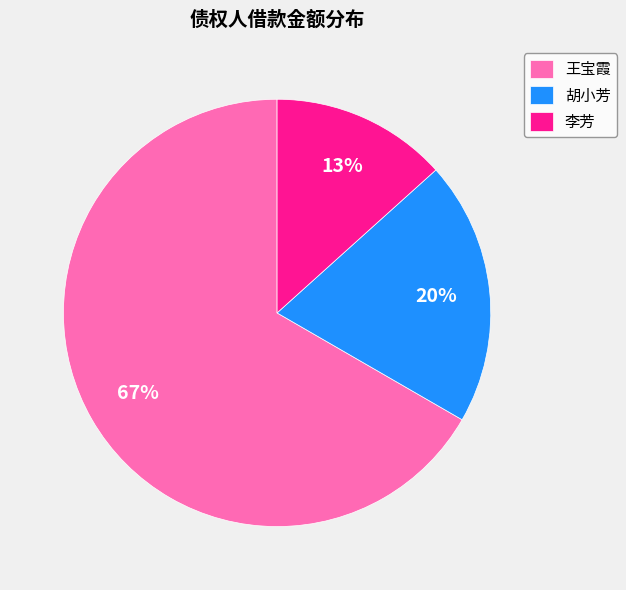

What is the largest slice in the pie chart?

王宝霞